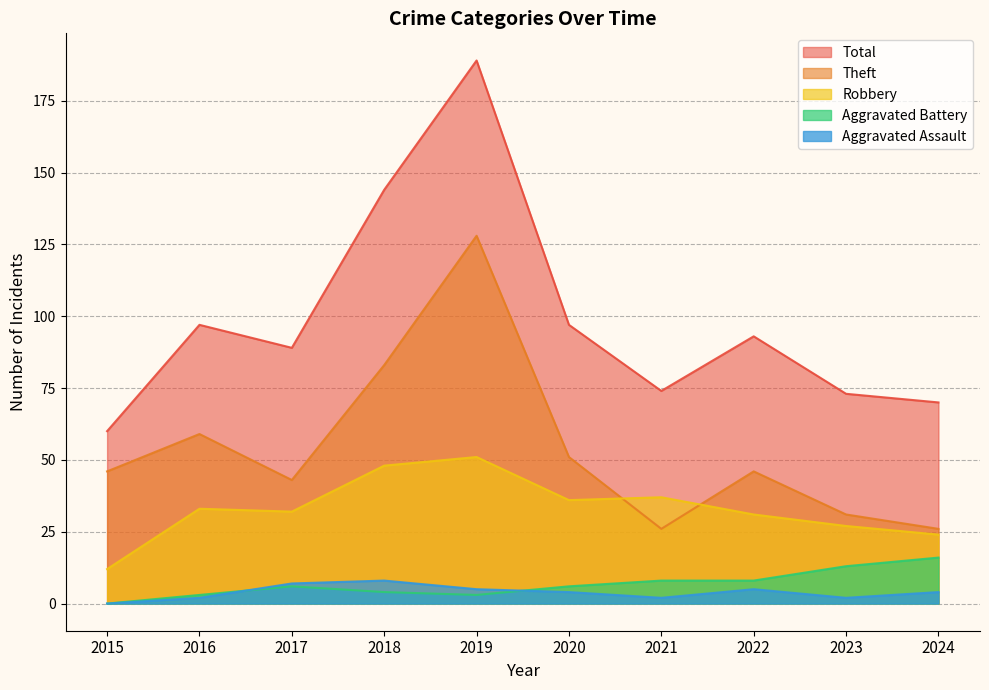

Reading right to left, transcribe all the data shown in this chart.

Robbery: 2024=24	2023=27	2022=31	2021=37	2020=36	2019=51	2018=48	2017=32	2016=33	2015=12
Theft: 2024=26	2023=31	2022=46	2021=26	2020=51	2019=128	2018=83	2017=43	2016=59	2015=46
Aggravated Assault: 2024=4	2023=2	2022=5	2021=2	2020=4	2019=5	2018=8	2017=7	2016=2	2015=0
Aggravated Battery: 2024=16	2023=13	2022=8	2021=8	2020=6	2019=3	2018=4	2017=6	2016=3	2015=0
Total: 2024=70	2023=73	2022=93	2021=74	2020=97	2019=189	2018=144	2017=89	2016=97	2015=60